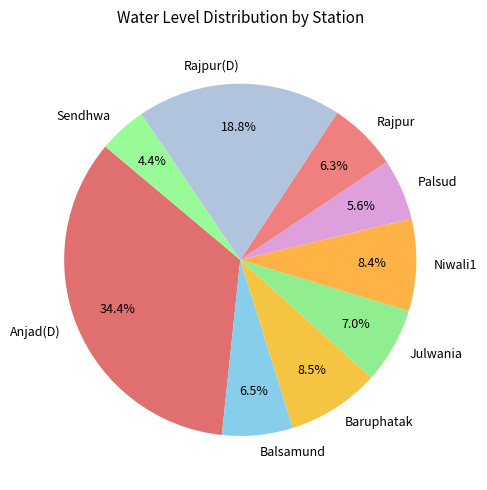

Is it true that Rajpur is 6% of the pie?

True